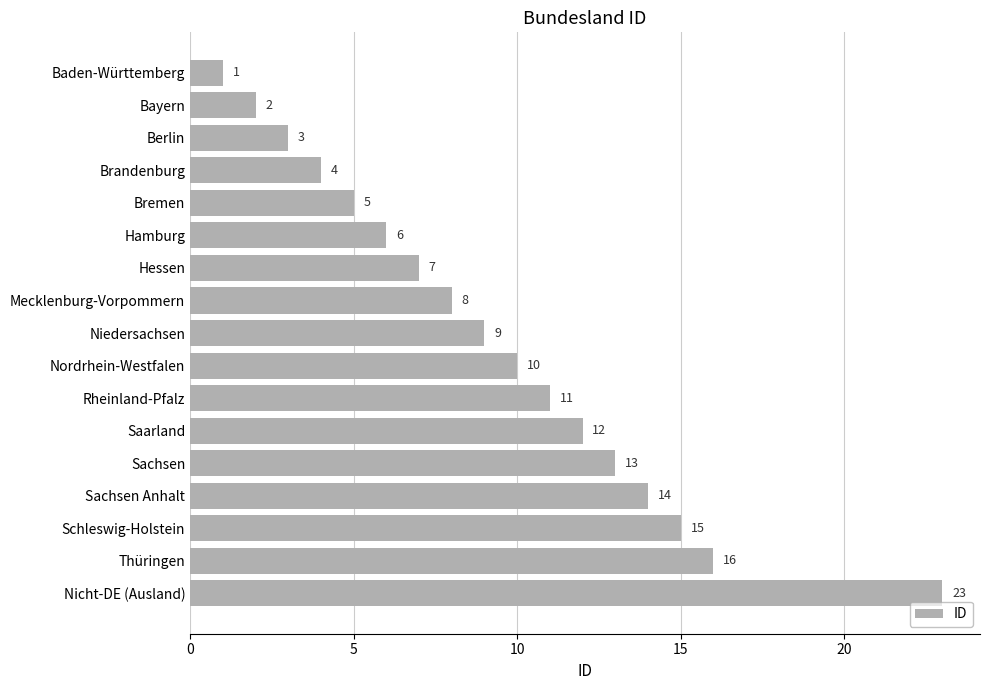

Reading top to bottom, list all the values displayed in this chart.

1	2	3	4	5	6	7	8	9	10	11	12	13	14	15	16	23